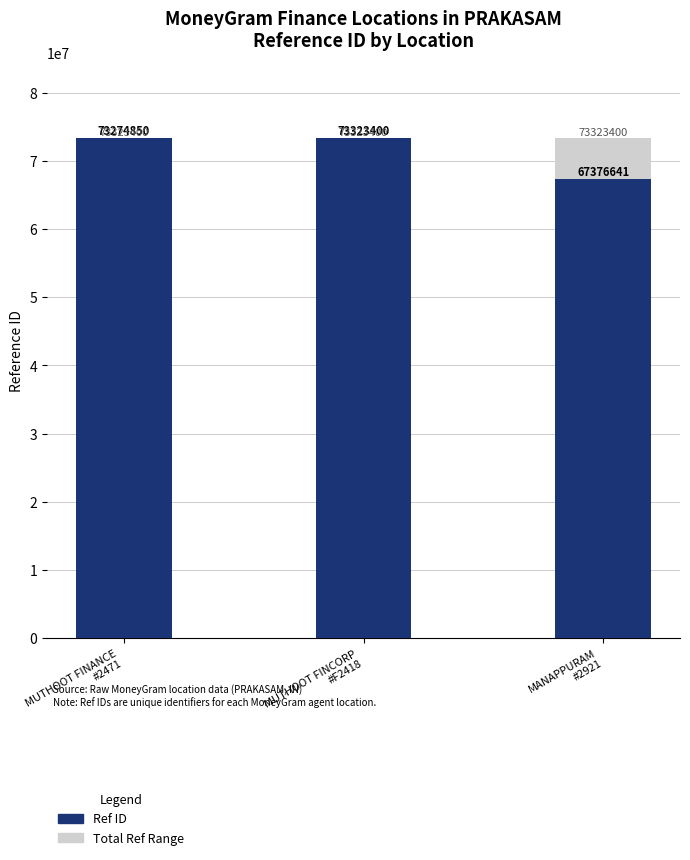

At how many categories does at least one series exceed 72142895?

3